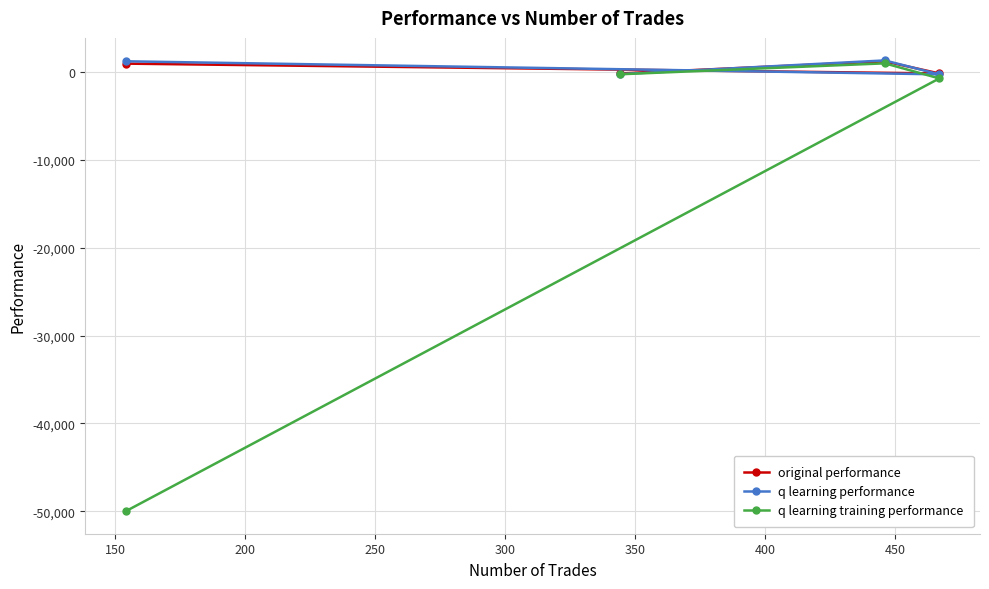

What is the maximum value shown in the chart?

1338.8